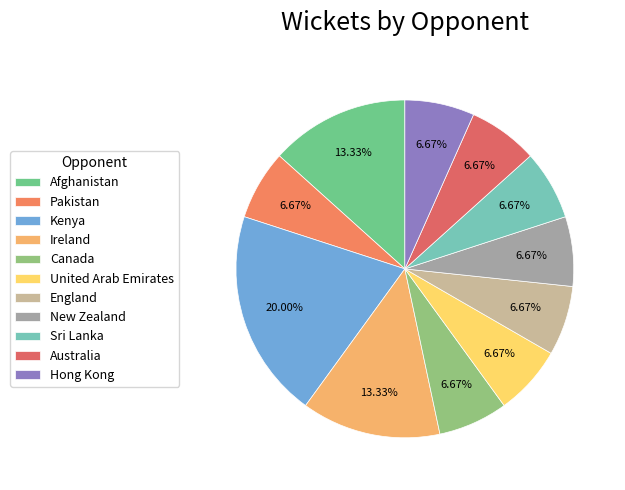

To the nearest percent, what portion does Pakistan represent?

7%